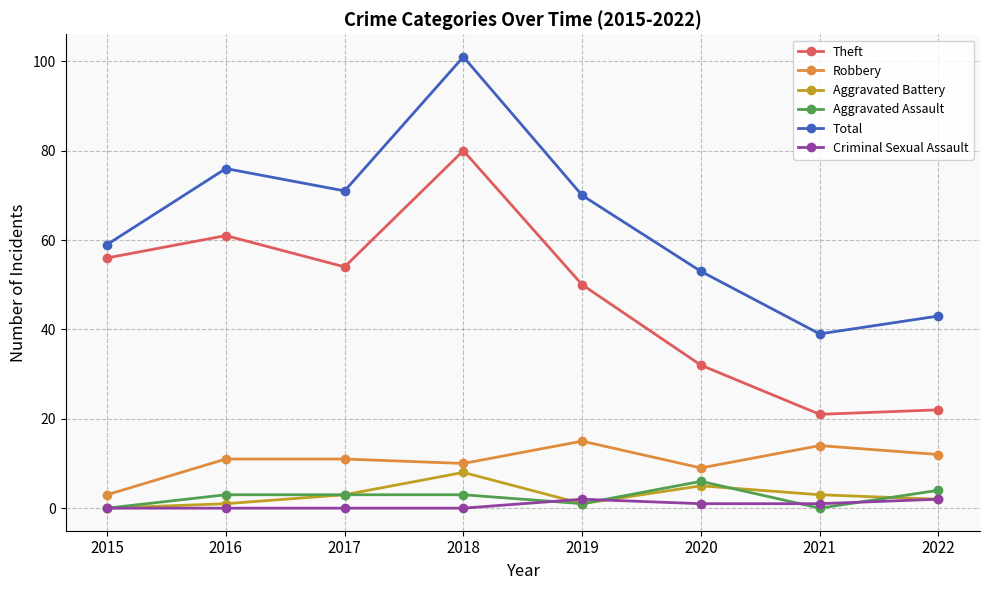

Reading left to right, extract all data points from this chart.

Theft: 56	61	54	80	50	32	21	22
Robbery: 3	11	11	10	15	9	14	12
Aggravated Battery: 0	1	3	8	1	5	3	2
Aggravated Assault: 0	3	3	3	1	6	0	4
Total: 59	76	71	101	70	53	39	43
Criminal Sexual Assault: 0	0	0	0	2	1	1	2